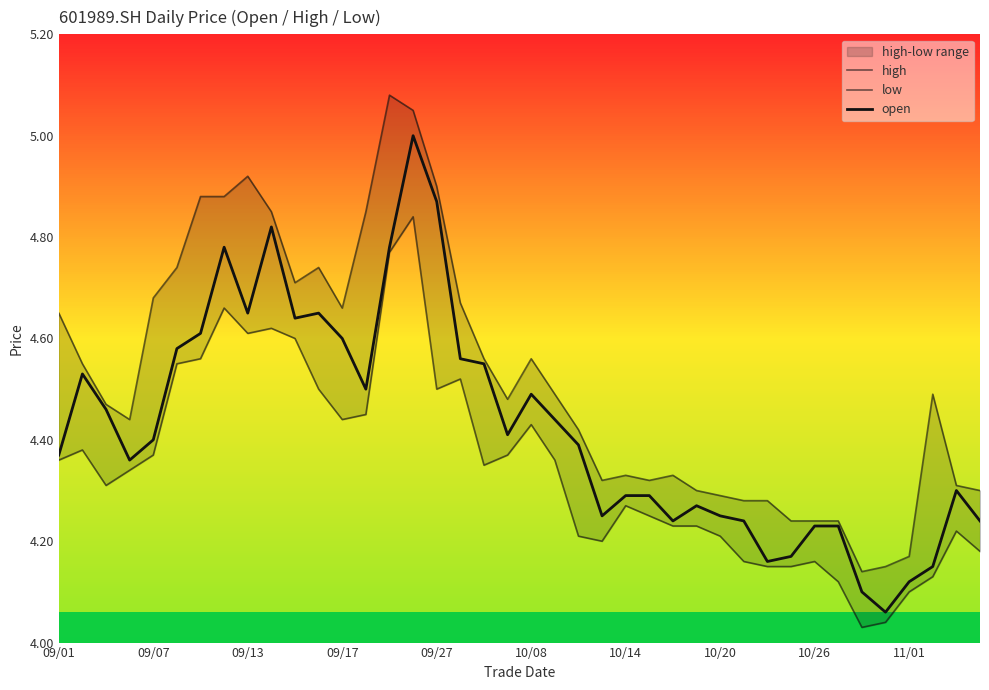

How many lines are shown in the chart?

3